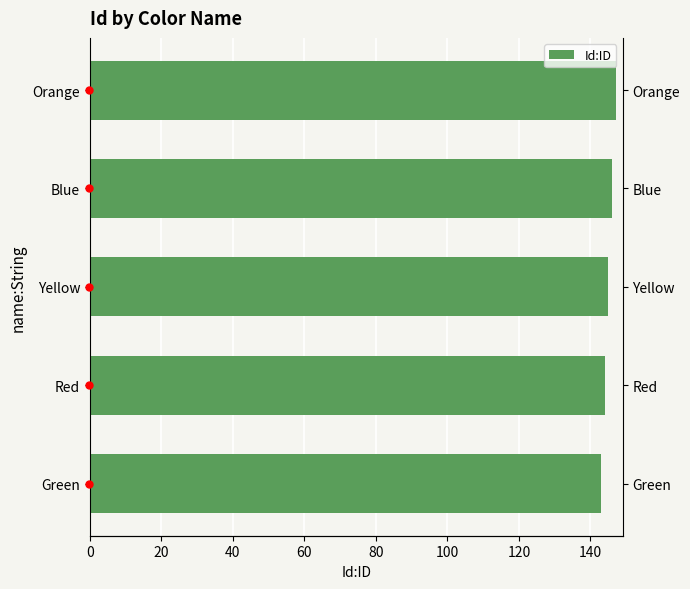

How many bars are there in total?

5